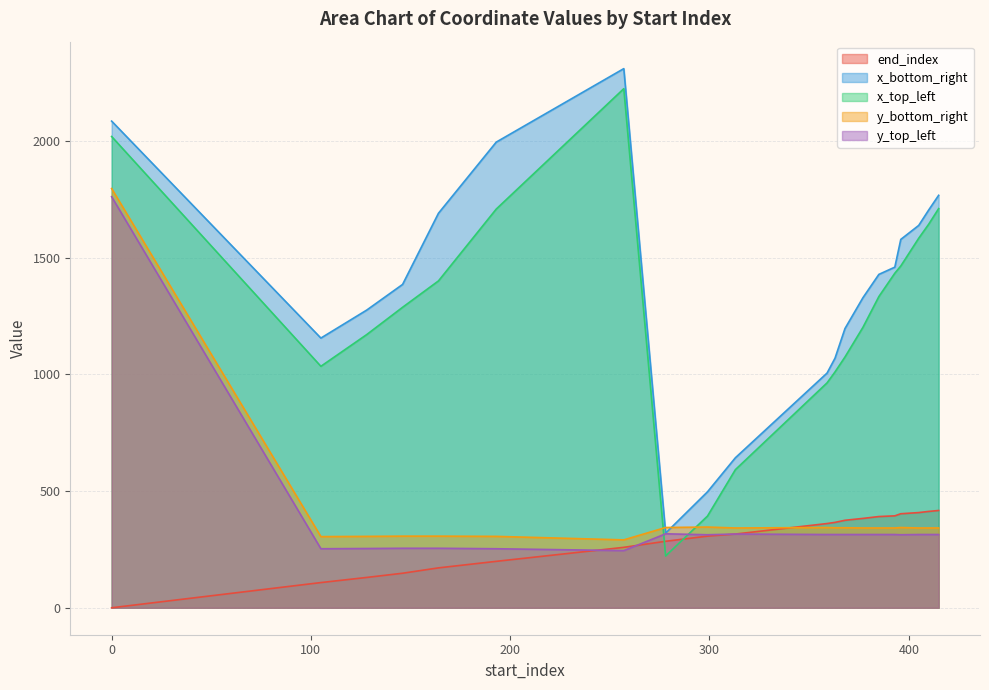

Where do y_bottom_right and x_bottom_right first cross each other?

257 and 278